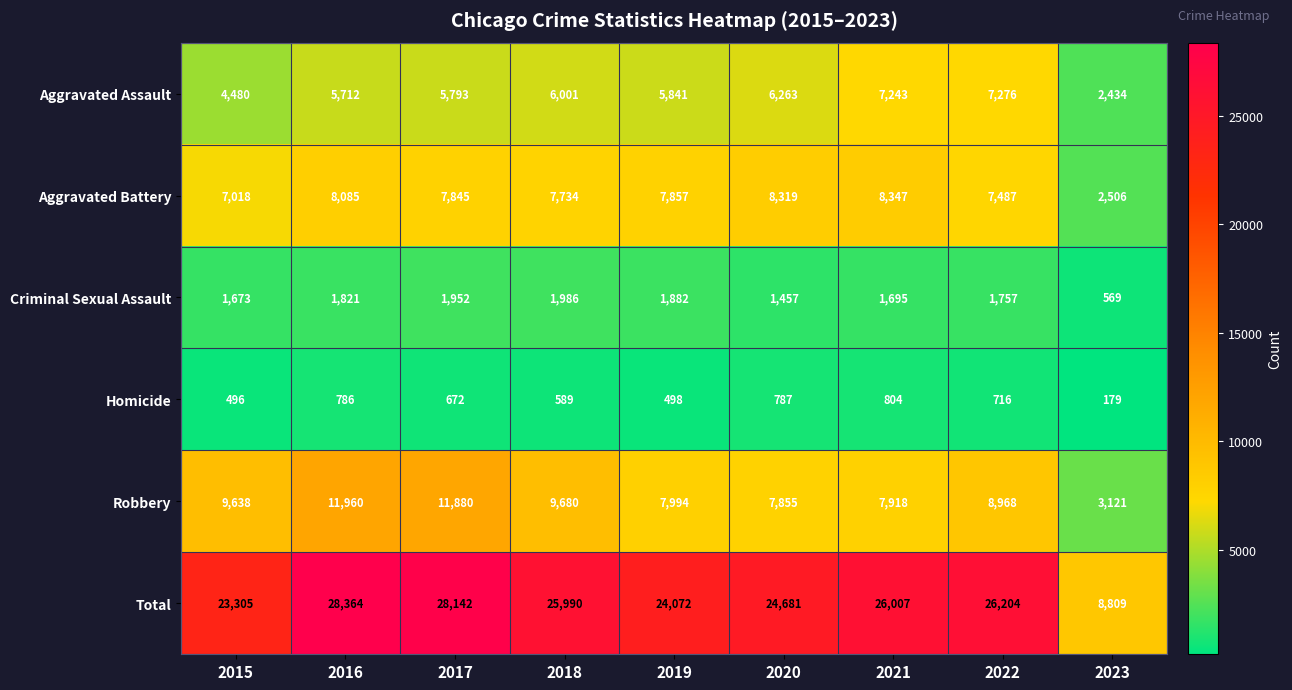

What is the difference between the Robbery values at 2020 and 2018?

1825